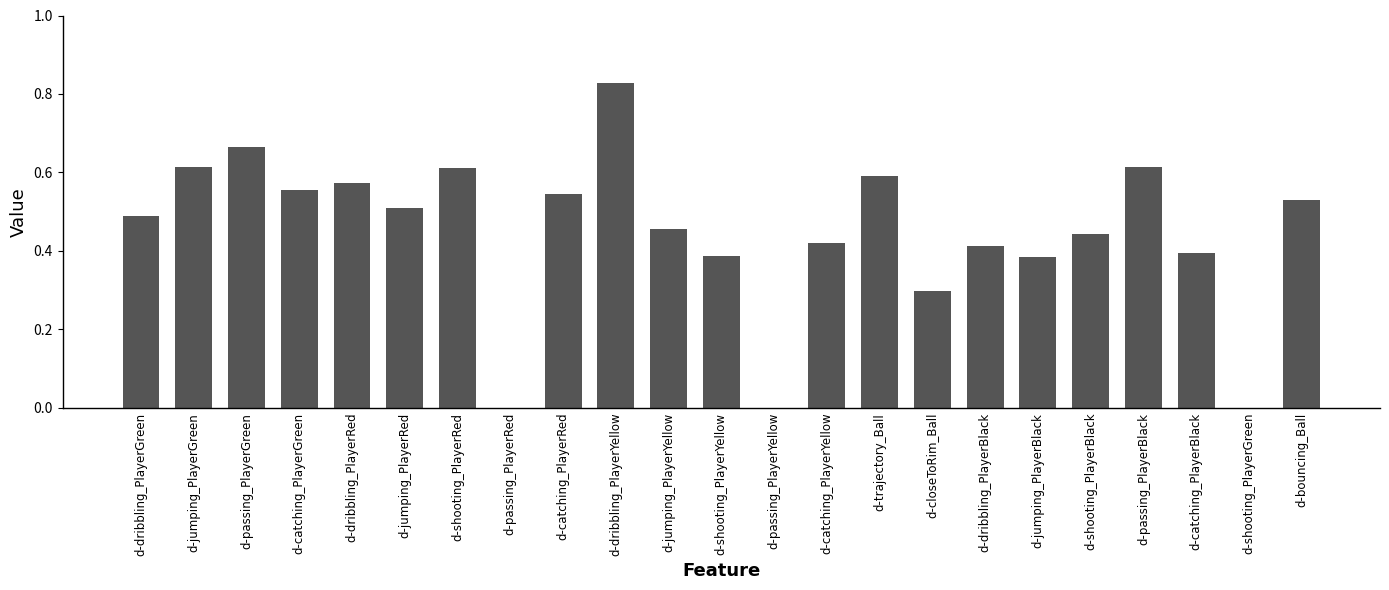

True or false: the data shows 0.8 at d-dribbling_PlayerGreen.

False